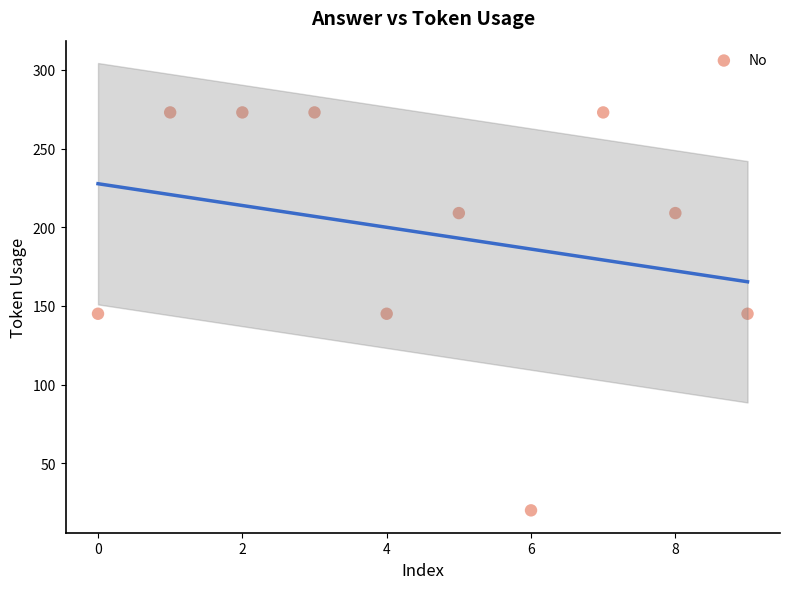

Count the number of points in this scatter plot.

10